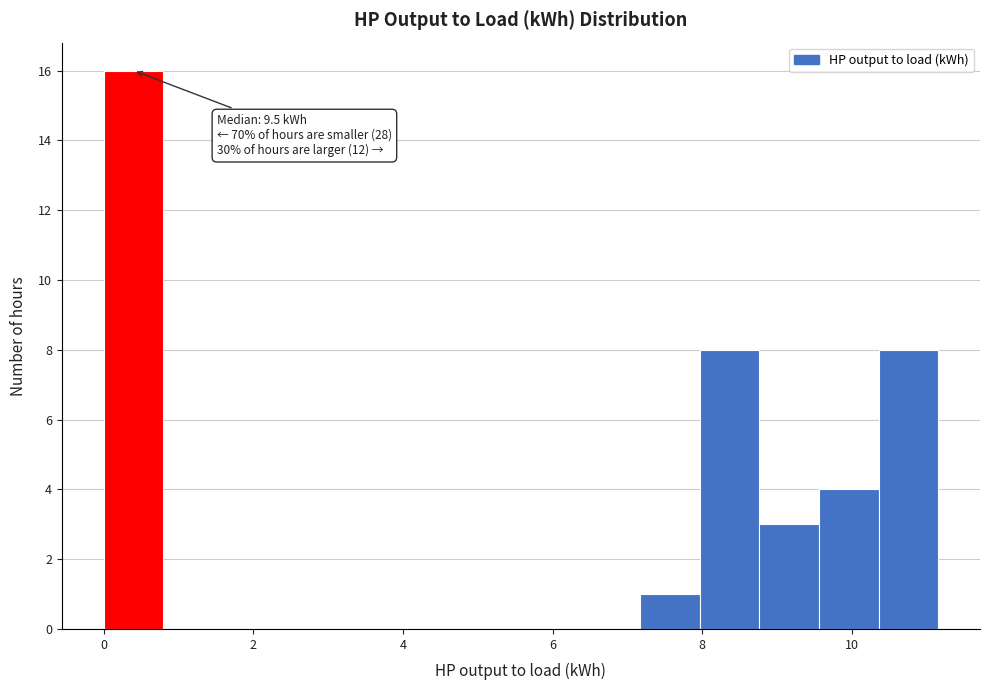

Around what value on the x-axis is the tallest bar? Give the approximate position of its centre, as read against the axis.

0.4